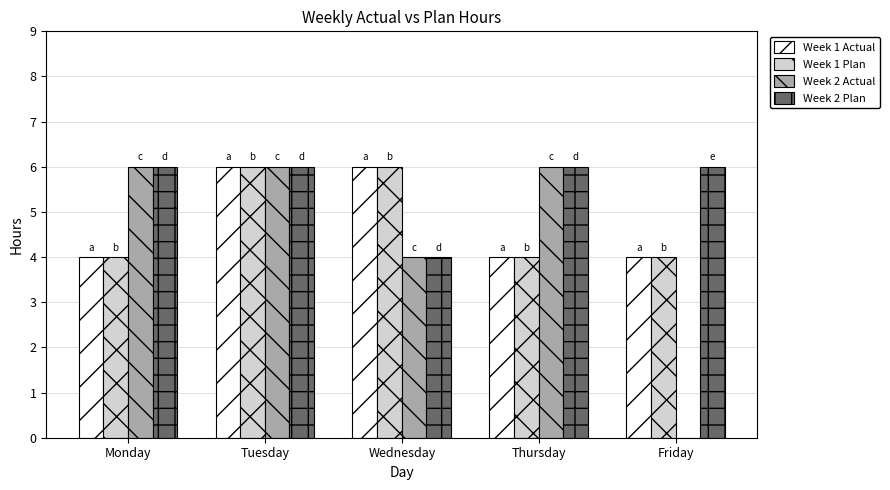

Reading left to right, what are all the values shown in this chart?

Week 1 Actual: 4	6	6	4	4
Week 1 Plan: 4	6	6	4	4
Week 2 Actual: 6	6	4	6	0
Week 2 Plan: 6	6	4	6	6